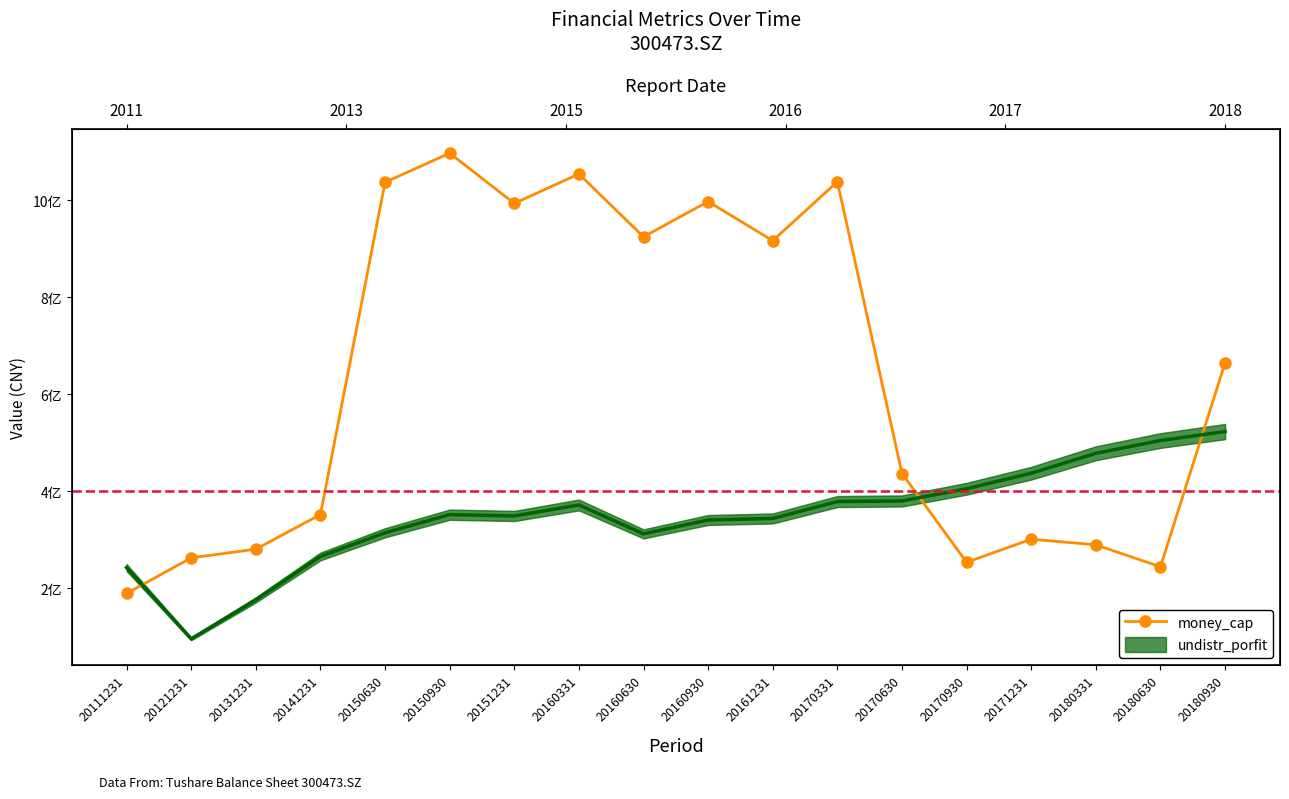

Where is the first local maximum?

20150930